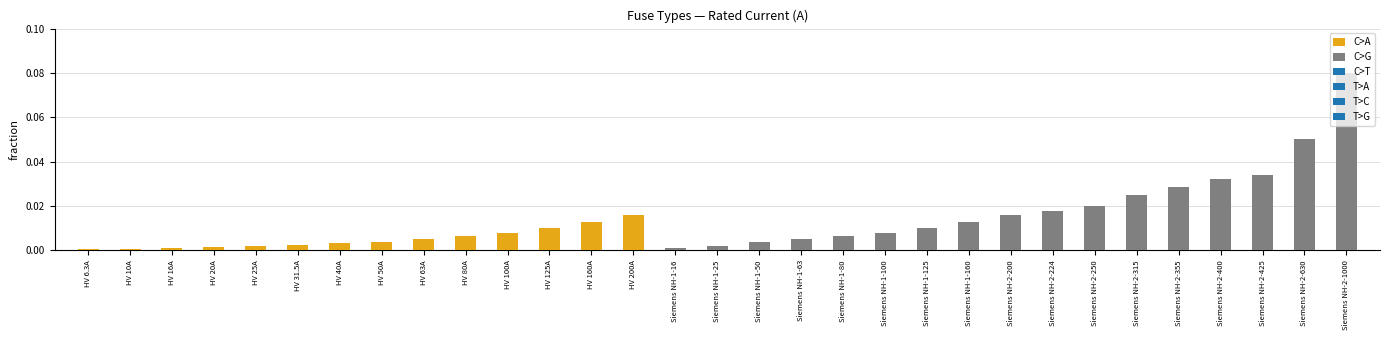

Does the chart contain stacked bars?

Yes